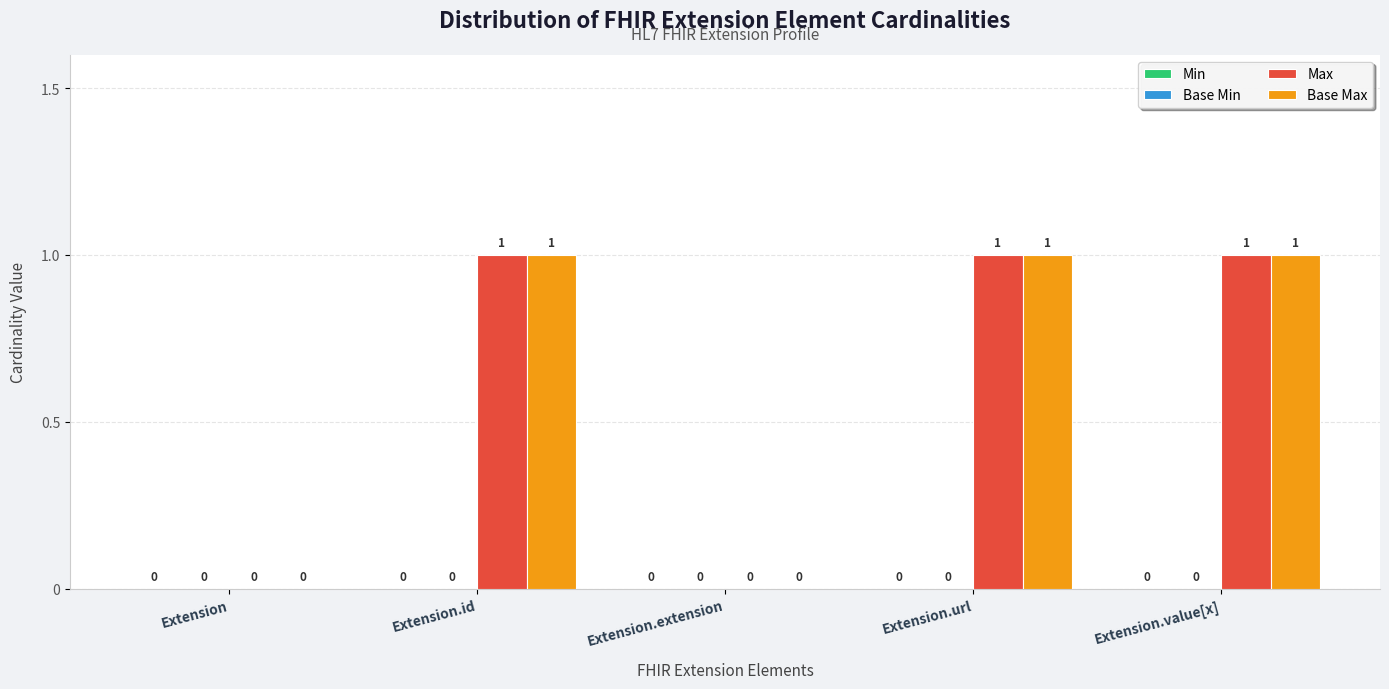

Are the bars horizontal?

No